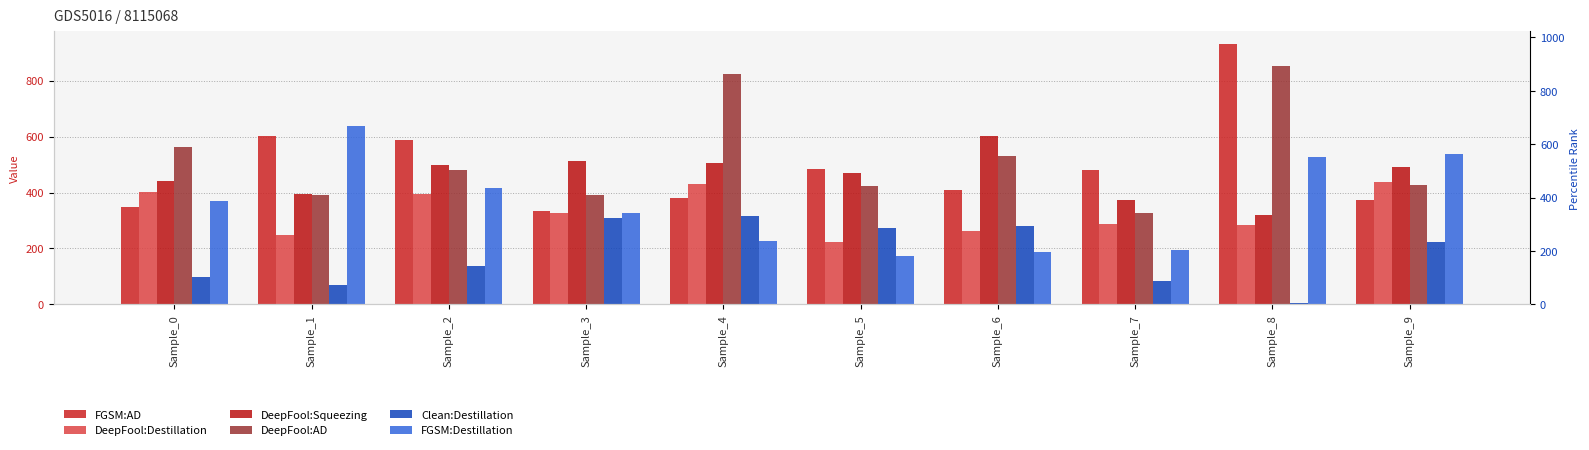

Reading left to right, extract all data points from this chart.

FGSM:AD: Sample_0=349	Sample_1=601	Sample_2=589	Sample_3=333	Sample_4=380	Sample_5=485	Sample_6=410	Sample_7=480	Sample_8=930	Sample_9=373
DeepFool:Destillation: Sample_0=402	Sample_1=249	Sample_2=395	Sample_3=327	Sample_4=431	Sample_5=222	Sample_6=264	Sample_7=286	Sample_8=285	Sample_9=439
DeepFool:Squeezing: Sample_0=441	Sample_1=396	Sample_2=498	Sample_3=512	Sample_4=507	Sample_5=468	Sample_6=603	Sample_7=374	Sample_8=320	Sample_9=490
DeepFool:AD: Sample_0=564	Sample_1=392	Sample_2=481	Sample_3=390	Sample_4=823	Sample_5=423	Sample_6=532	Sample_7=328	Sample_8=851	Sample_9=427
Clean:Destillation: Sample_0=99	Sample_1=70	Sample_2=137	Sample_3=309	Sample_4=315	Sample_5=273	Sample_6=279	Sample_7=82	Sample_8=6	Sample_9=222
FGSM:Destillation: Sample_0=370	Sample_1=638	Sample_2=415	Sample_3=325	Sample_4=228	Sample_5=174	Sample_6=189	Sample_7=195	Sample_8=526	Sample_9=539